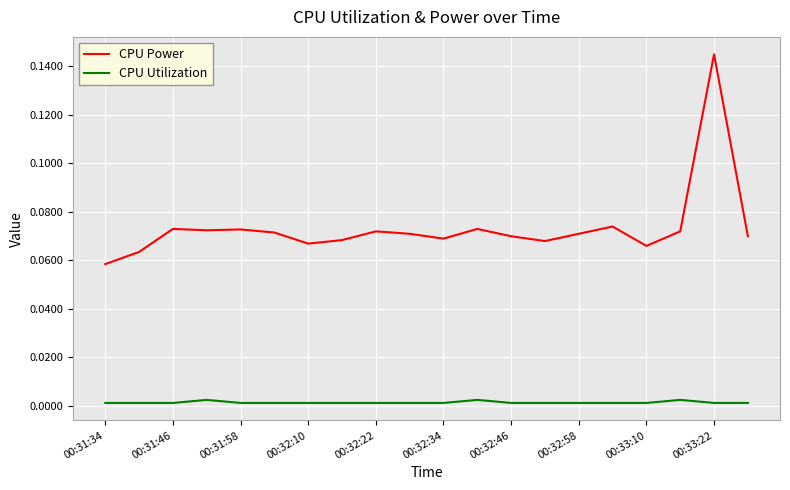

True or false: CPU Power and CPU Utilization intersect in this chart.

False